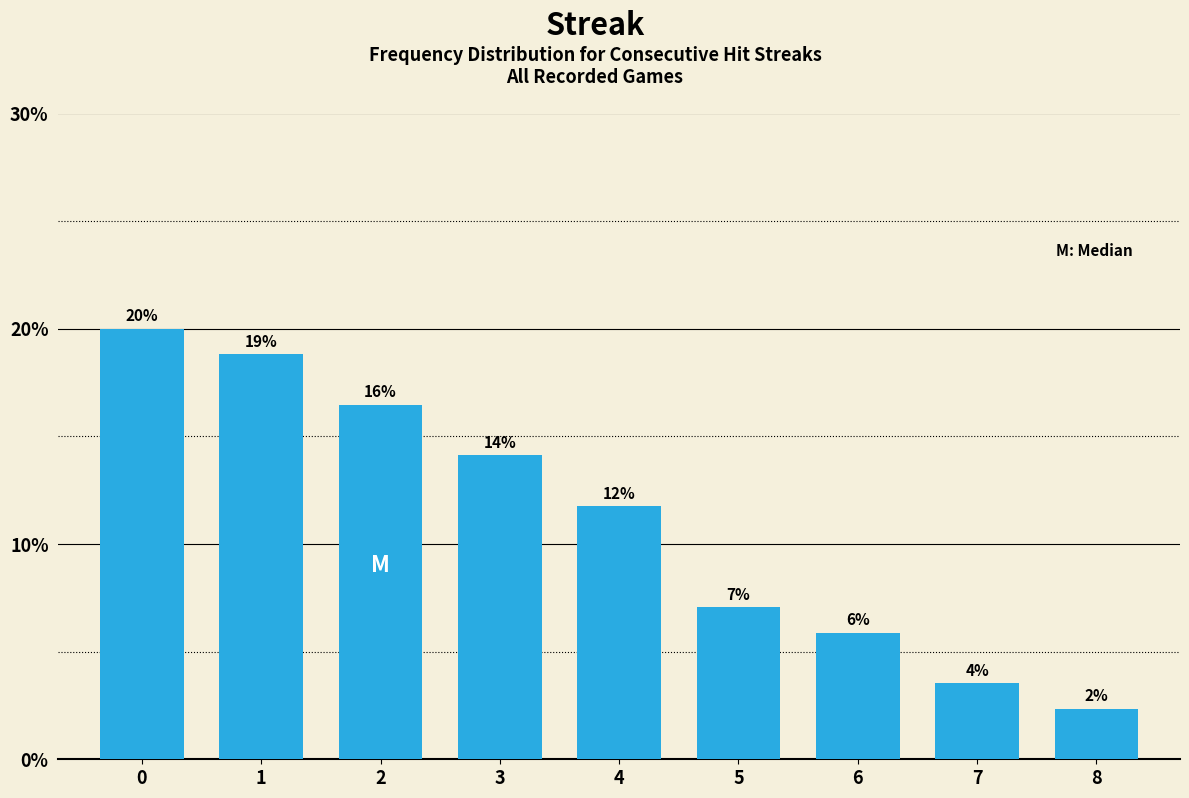

Are the bars horizontal?

No